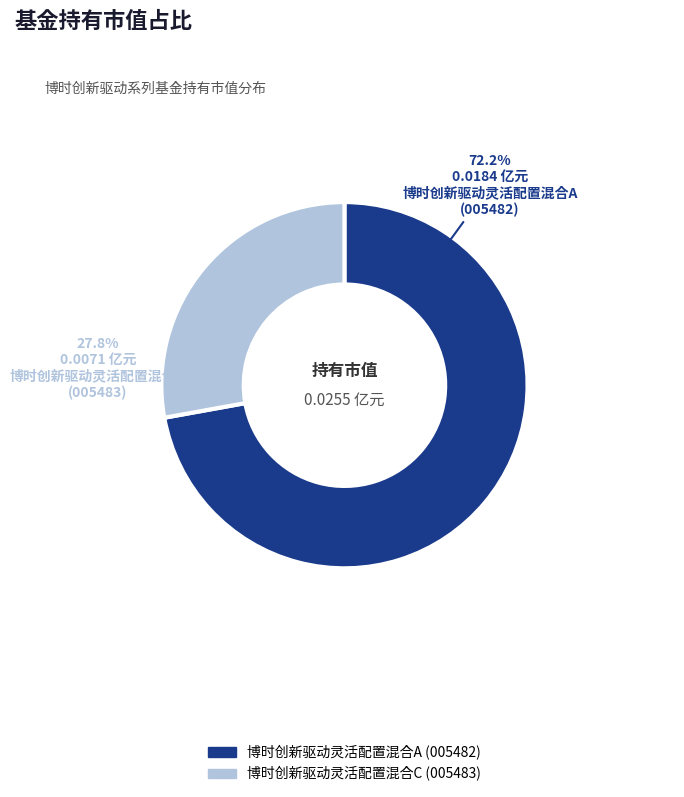

Which slice is the largest?

博时创新驱动灵活配置混合A